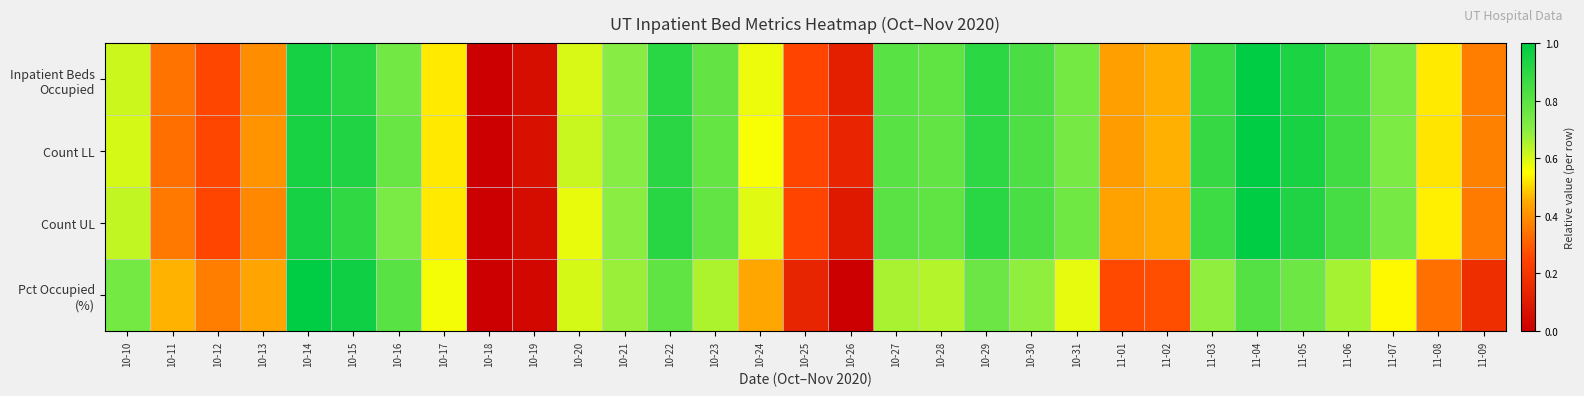

Rank the series at 10-11 from highest to lowest value.

Pct Occupied (%), Count UL, Inpatient Beds Occupied, Count LL